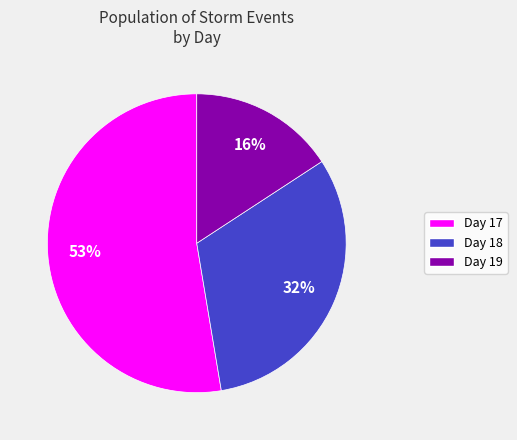

Approximately how many times larger is the value at Day 18 compared to Day 17?

0.6